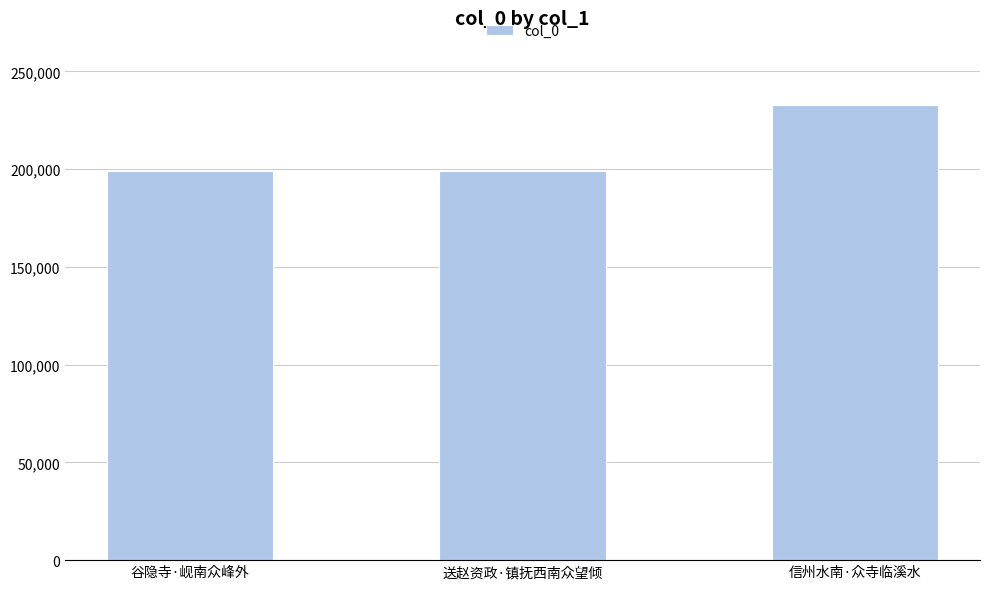

Is it true that the value at 谷隐寺·岘南众峰外 is 58688?

False